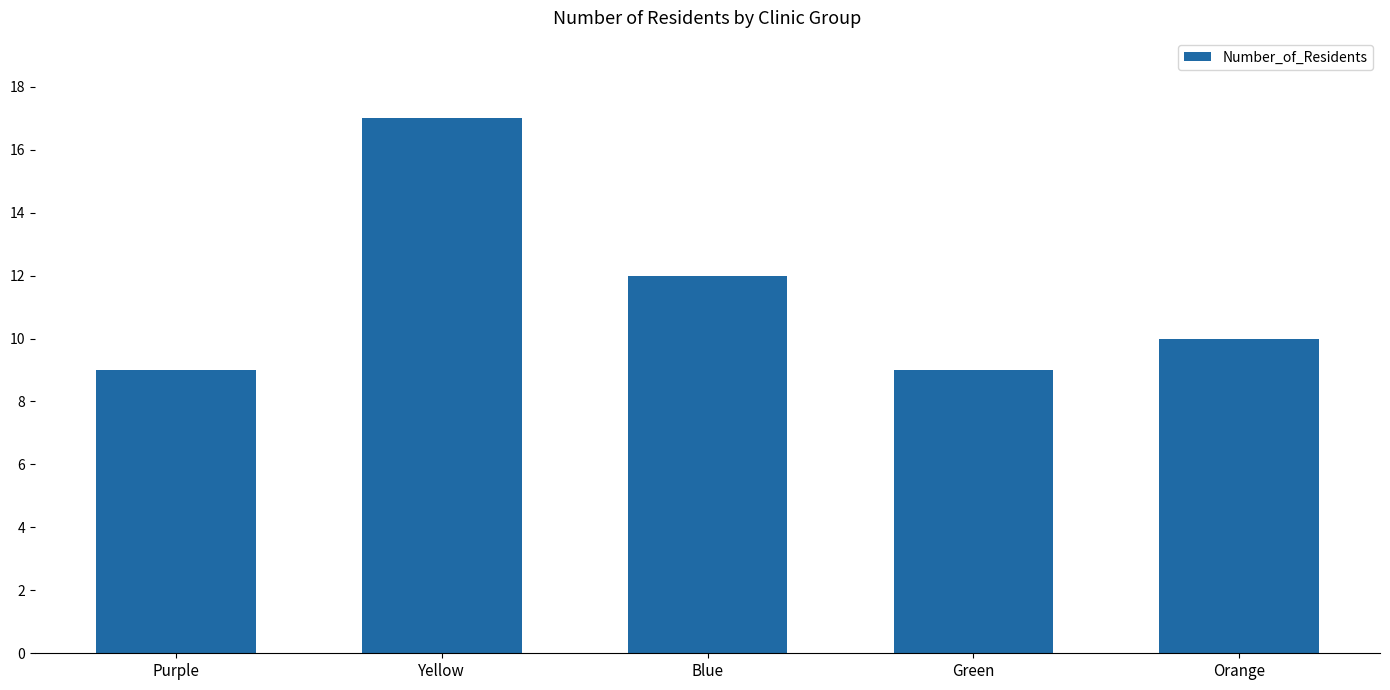

What is the value of the 5th bar from the left?

10